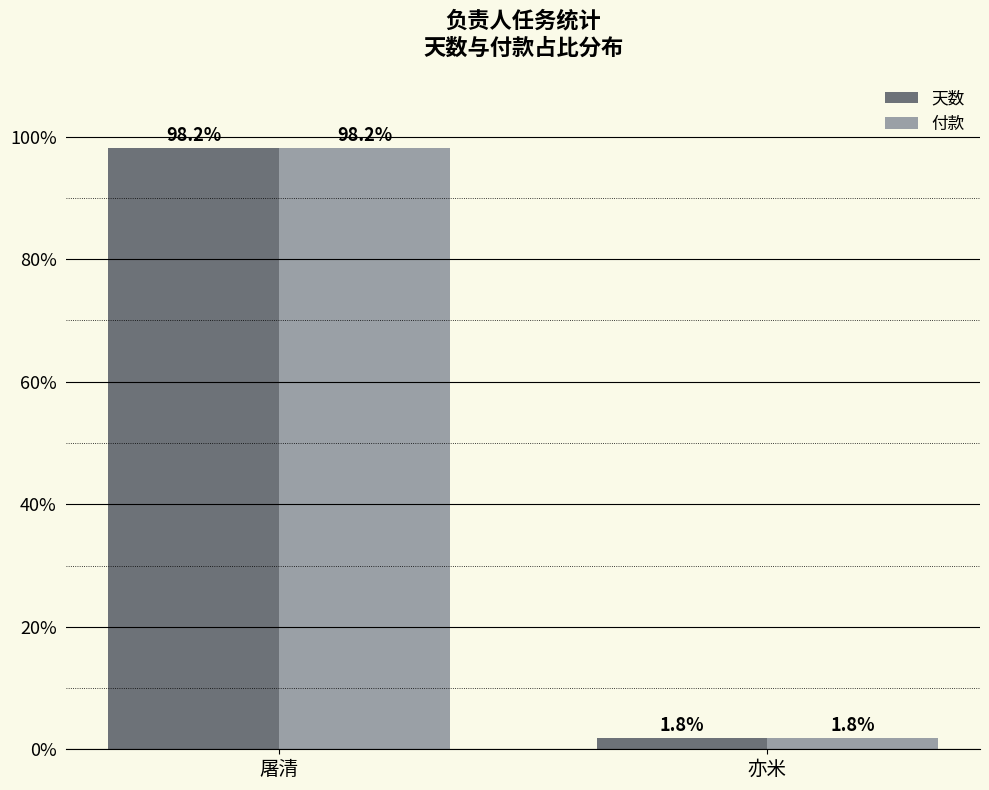

How many bars are there in each group?

2